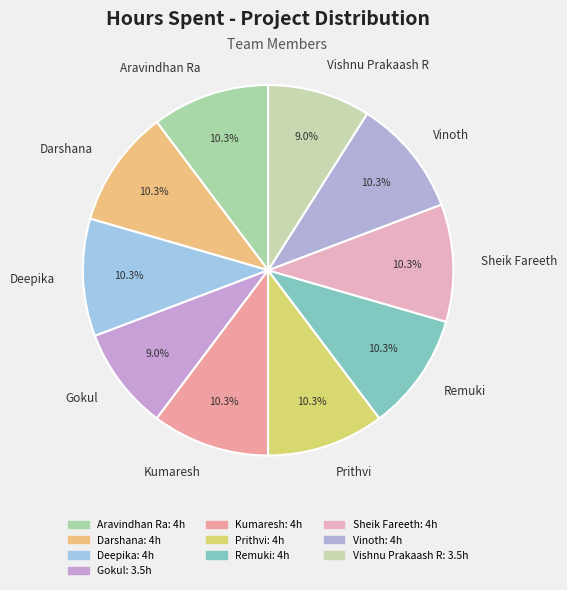

What percentage is NOT represented by Deepika?

89.7%